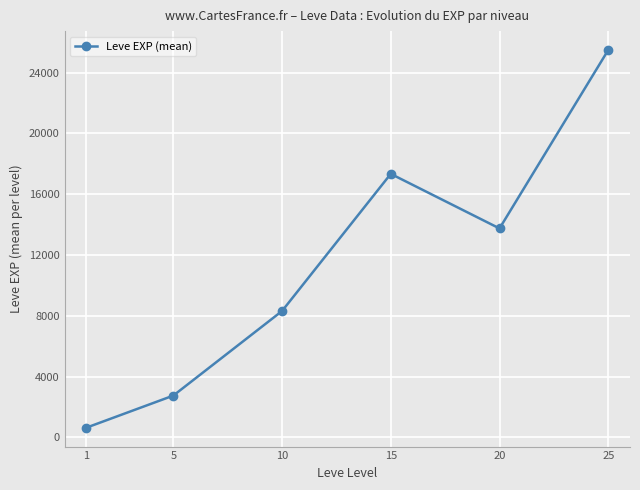

What is the sum of the values at 25 and 5?

28237